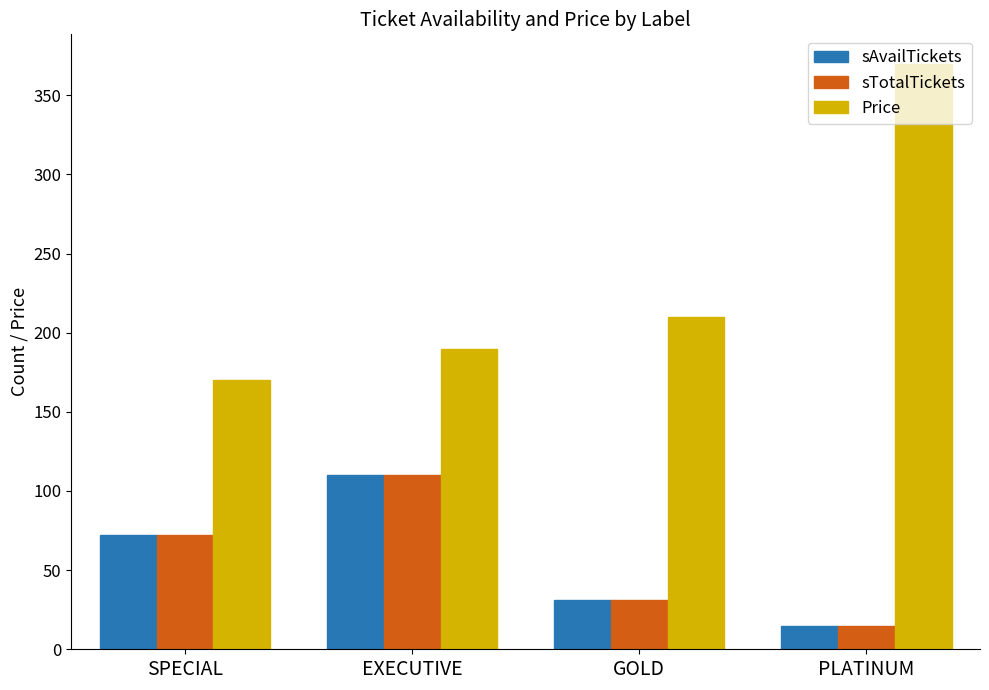

What is the difference between the highest and lowest values at EXECUTIVE?

80